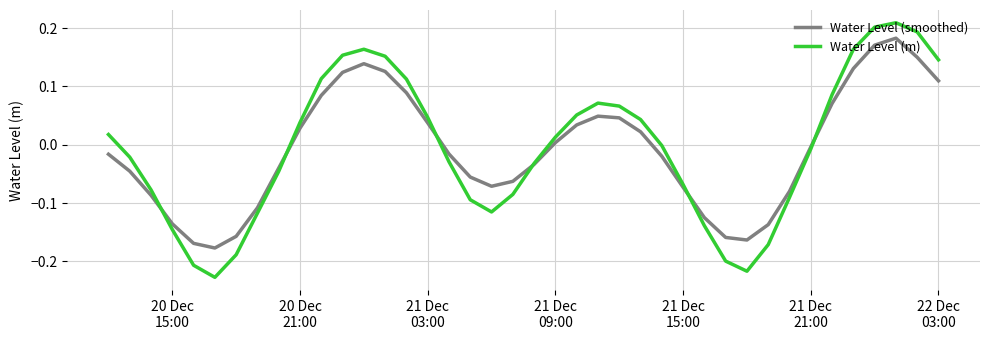

Which series has the largest range (max minus min)?

Water Level (m)